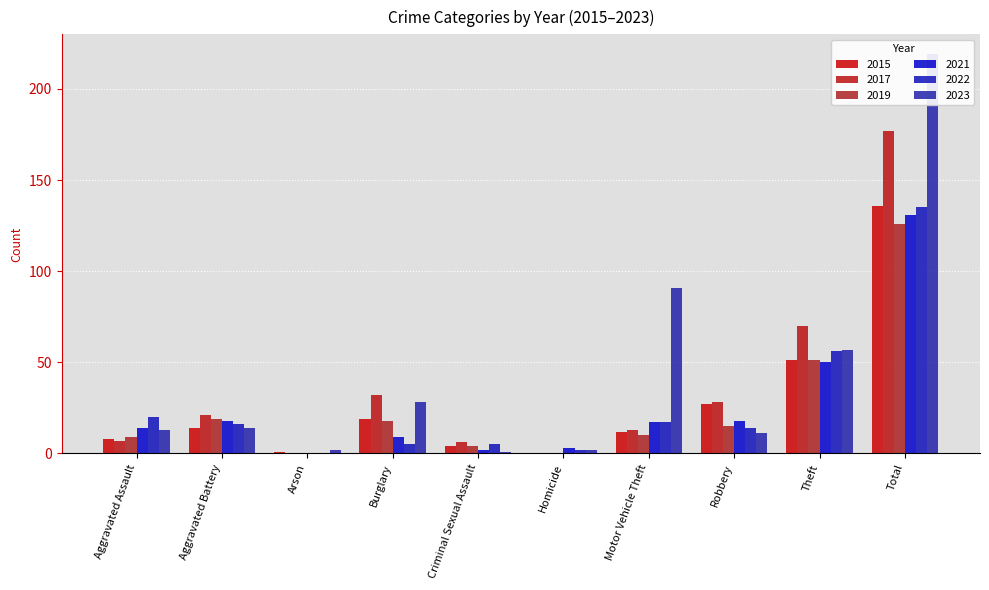

What is the total value across all series at Aggravated Assault?

71